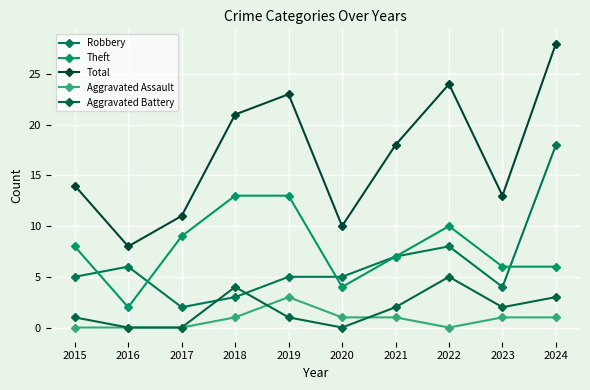

Is this an area chart (filled region under the line)?

No